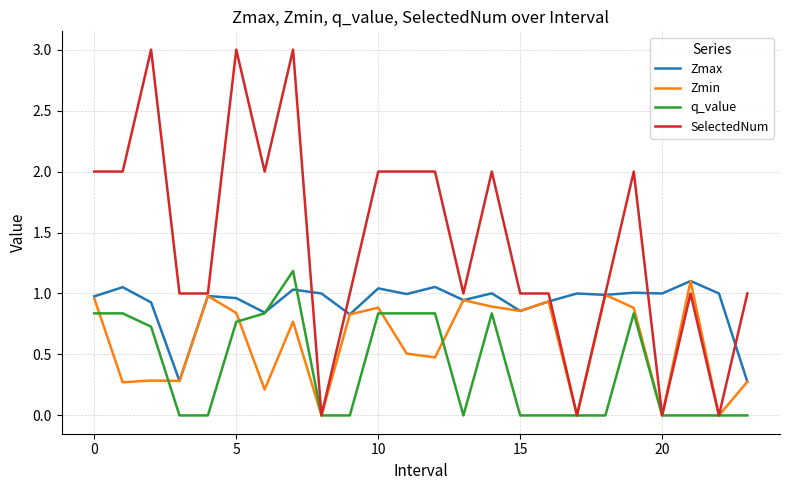

Which series has the largest total across all categories?

SelectedNum